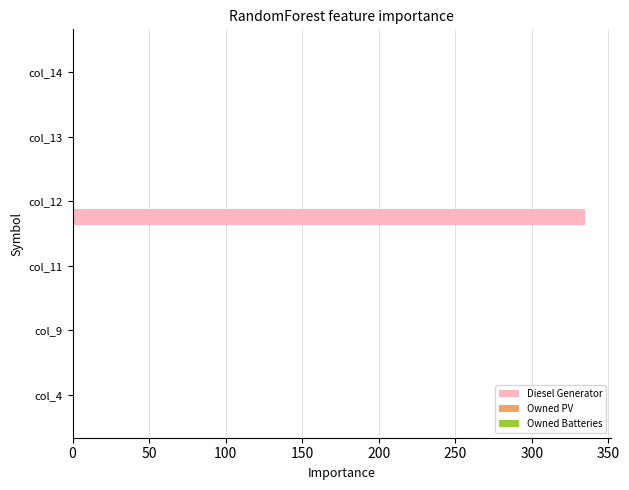

What is the sum of all values?

336